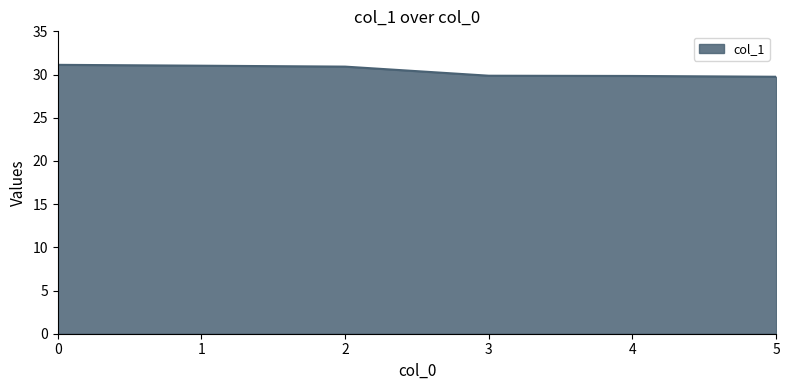

What is the average value?

30.4